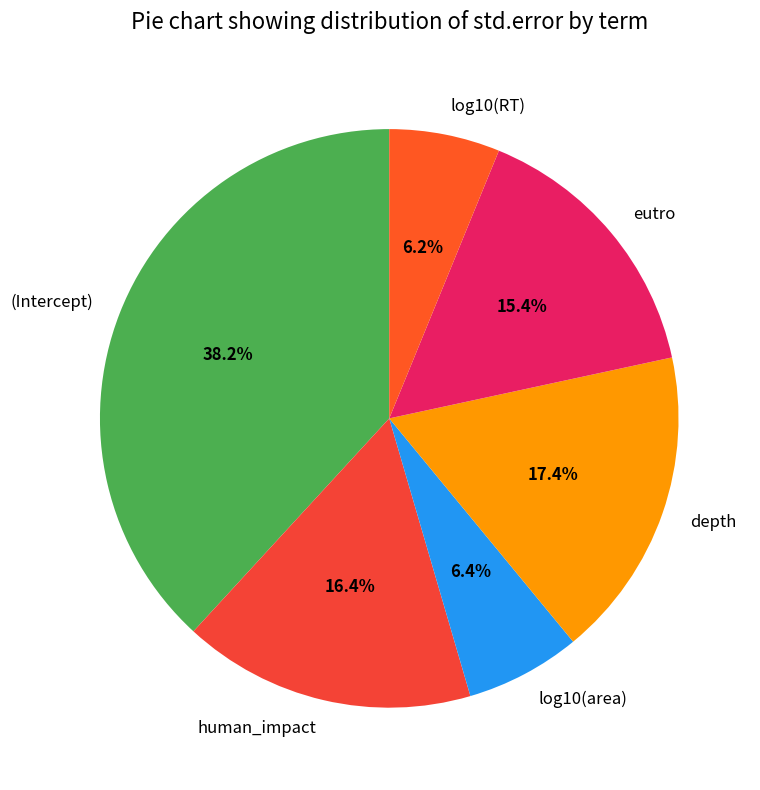

What is the largest slice in the pie chart?

(Intercept)